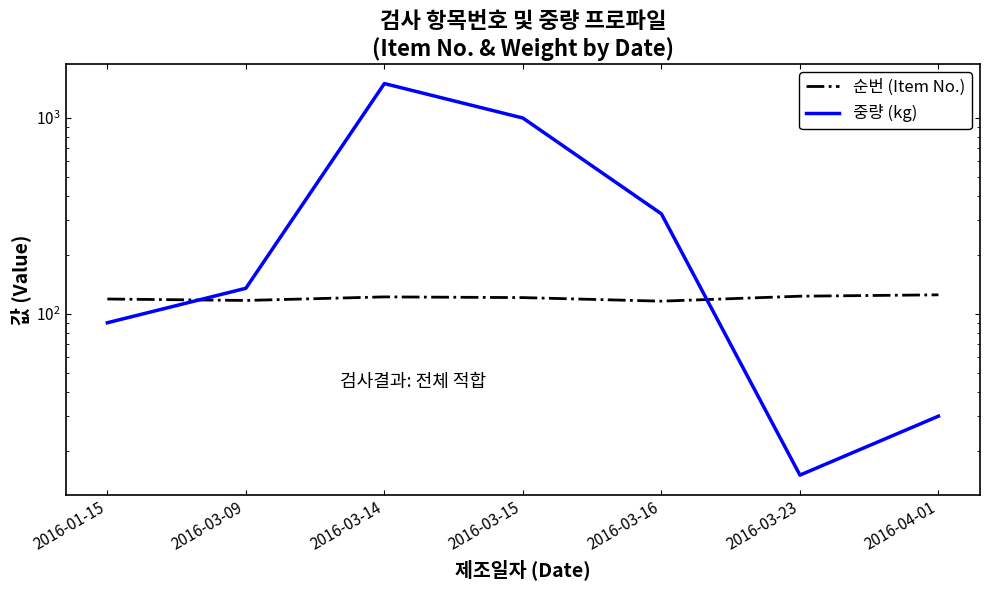

Is it true that 순번 (Item No.) equals 125 at 2016-04-01?

True